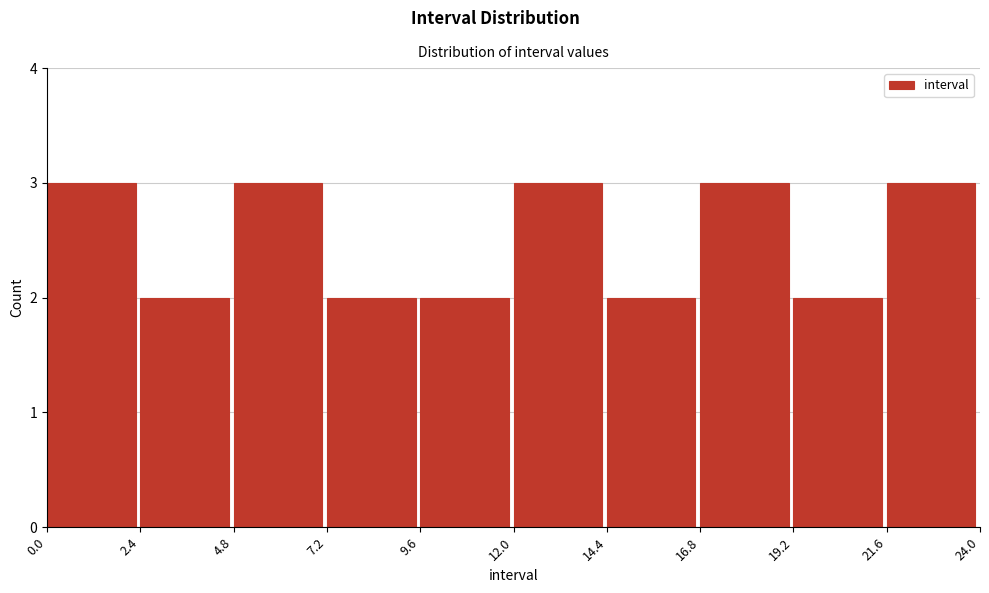

Reading left to right, list every bar in this chart as the range it spans on the x-axis followed by its height. The values are not printed on the chart, so give them approximately, as read against the axis.

0.0 to 2.4: 3
2.4 to 4.8: 2
4.8 to 7.2: 3
7.2 to 9.6: 2
9.6 to 12.0: 2
12.0 to 14.4: 3
14.4 to 16.8: 2
16.8 to 19.2: 3
19.2 to 21.6: 2
21.6 to 24.0: 3